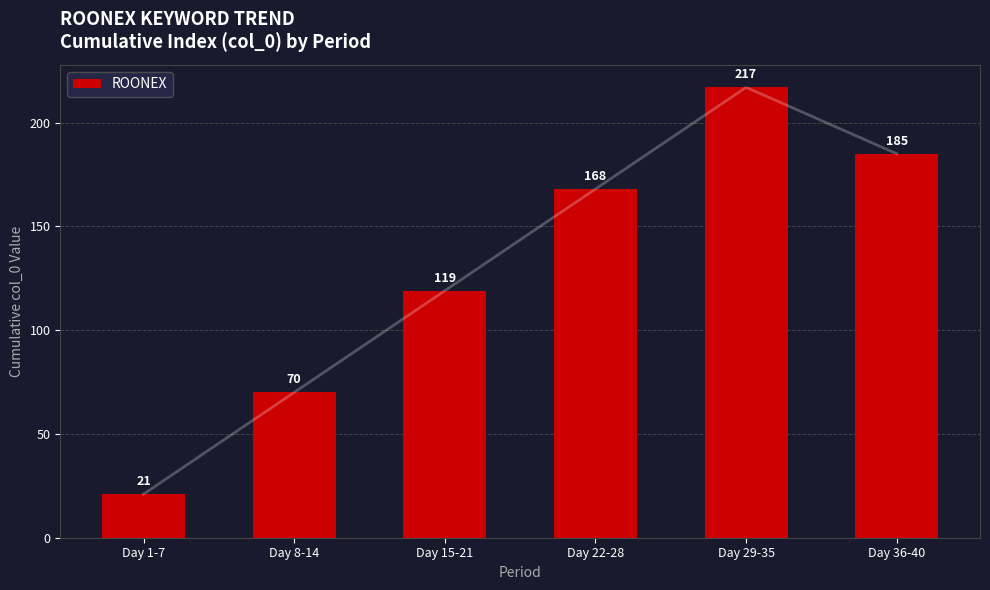

What is the label of the 4th bar from the right?

Day 15-21